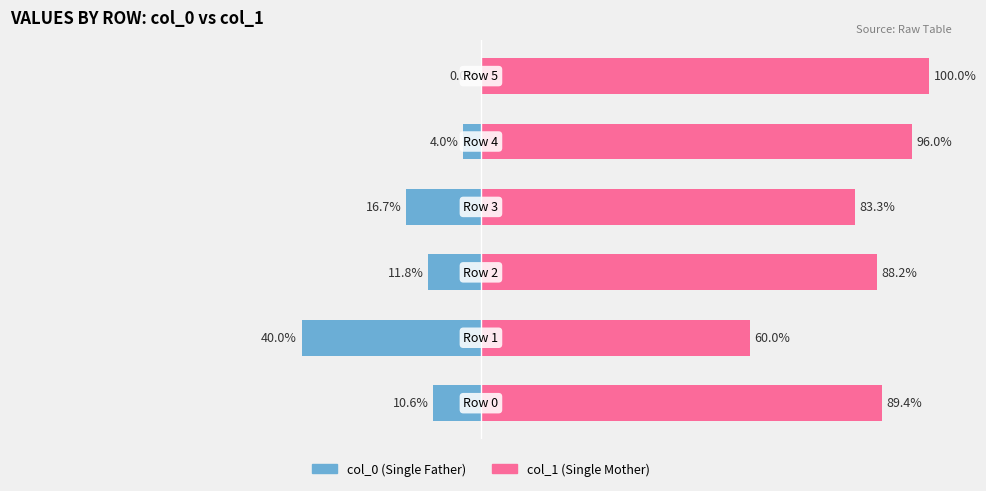

How many bars are there in total?

12